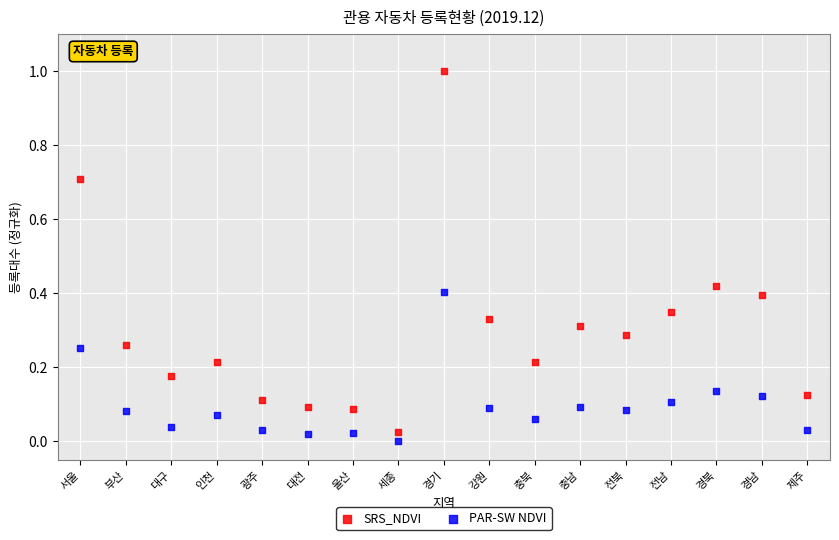

Which series has the widest spread of Y values?

SRS_NDVI